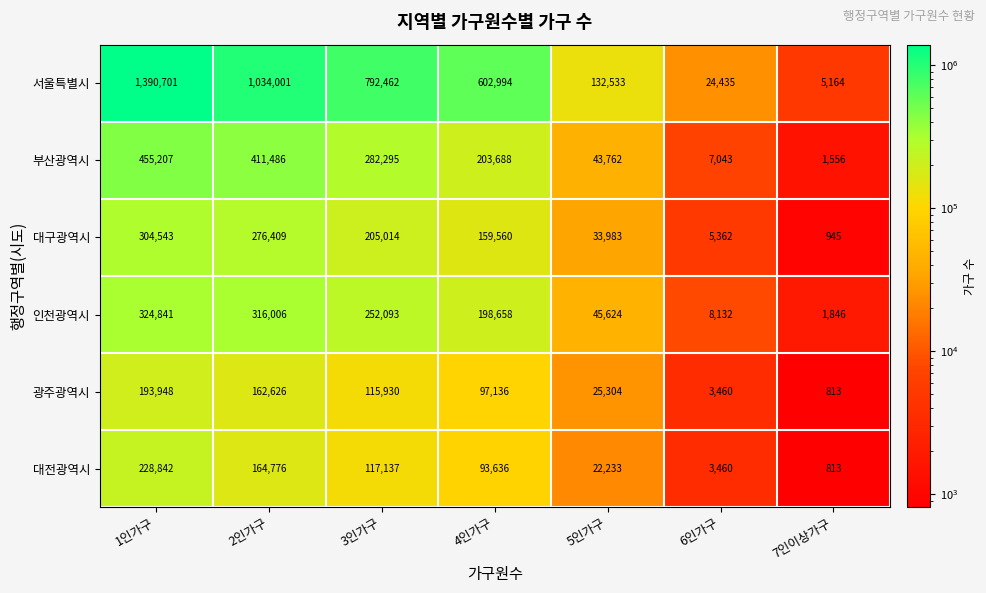

Which series has the largest total across all categories?

서울특별시